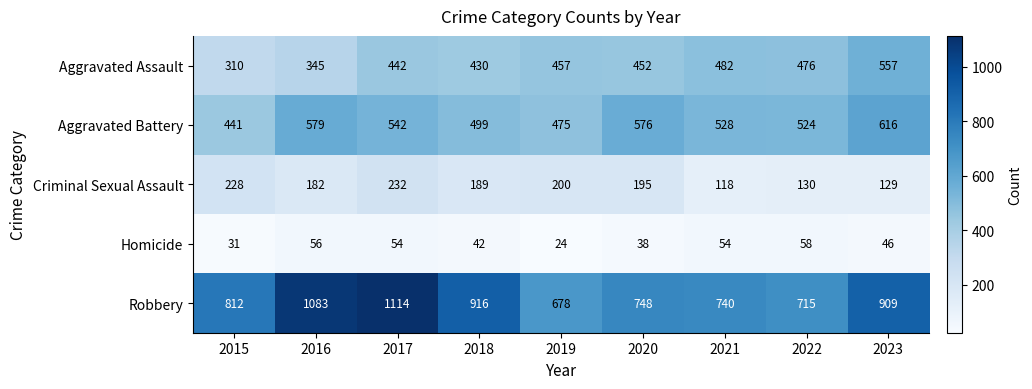

What is the sum of the Aggravated Battery values at 2018 and 2019?

974